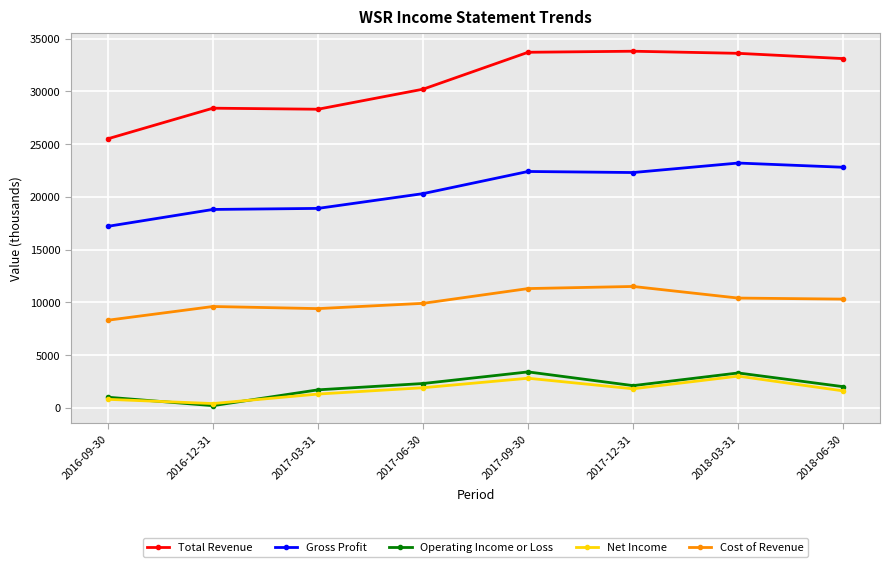

True or false: Gross Profit and Cost of Revenue intersect in this chart.

False